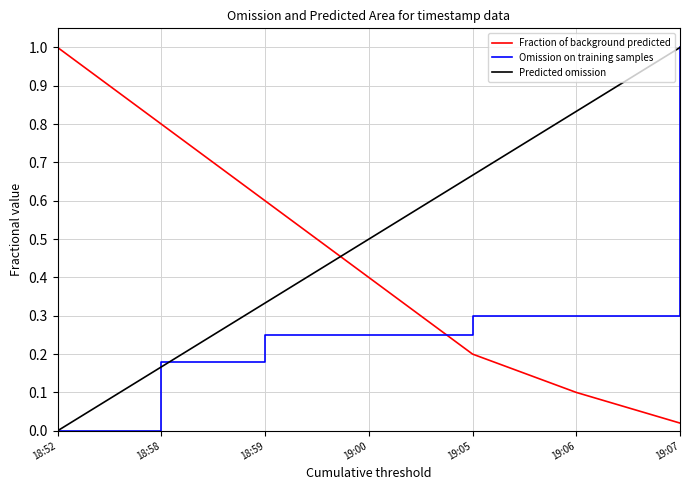

How many times do Predicted omission and Fraction of background predicted cross each other?

1